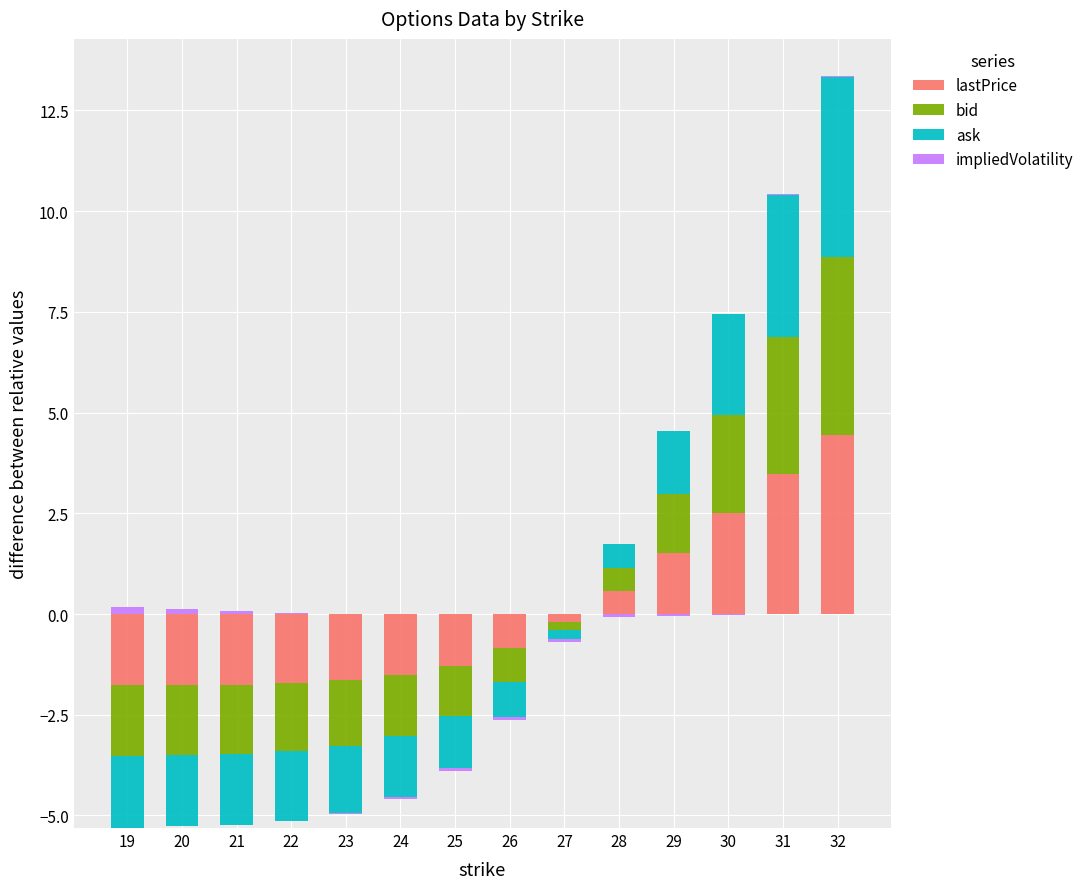

List the labels in order of ask value, smallest first.

19, 20, 21, 22, 23, 24, 25, 26, 27, 28, 29, 30, 31, 32